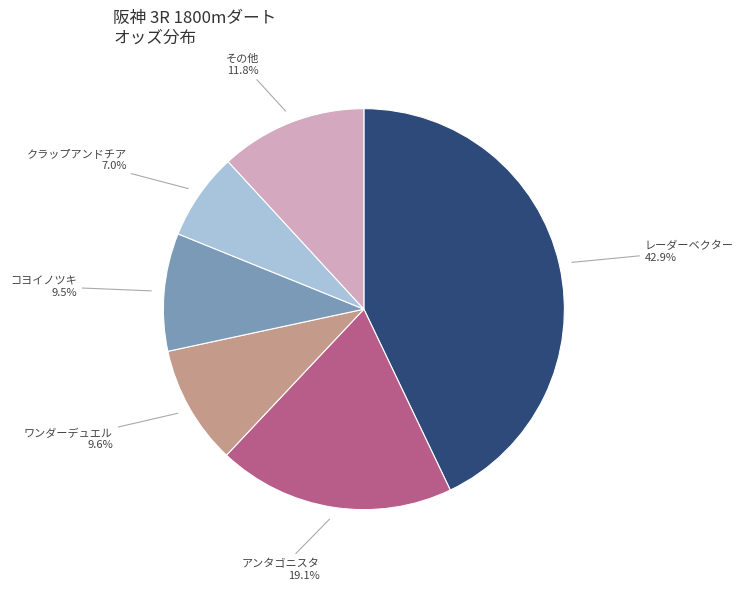

Does any single category account for the majority?

No